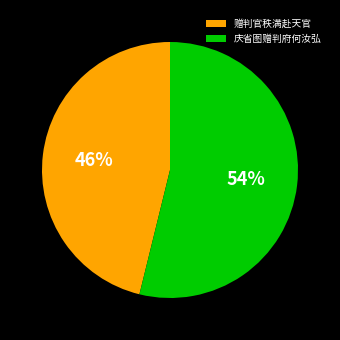

Between 赠判官秩满赴天官 and 庆省图赠判府何汝弘, which is larger?

庆省图赠判府何汝弘